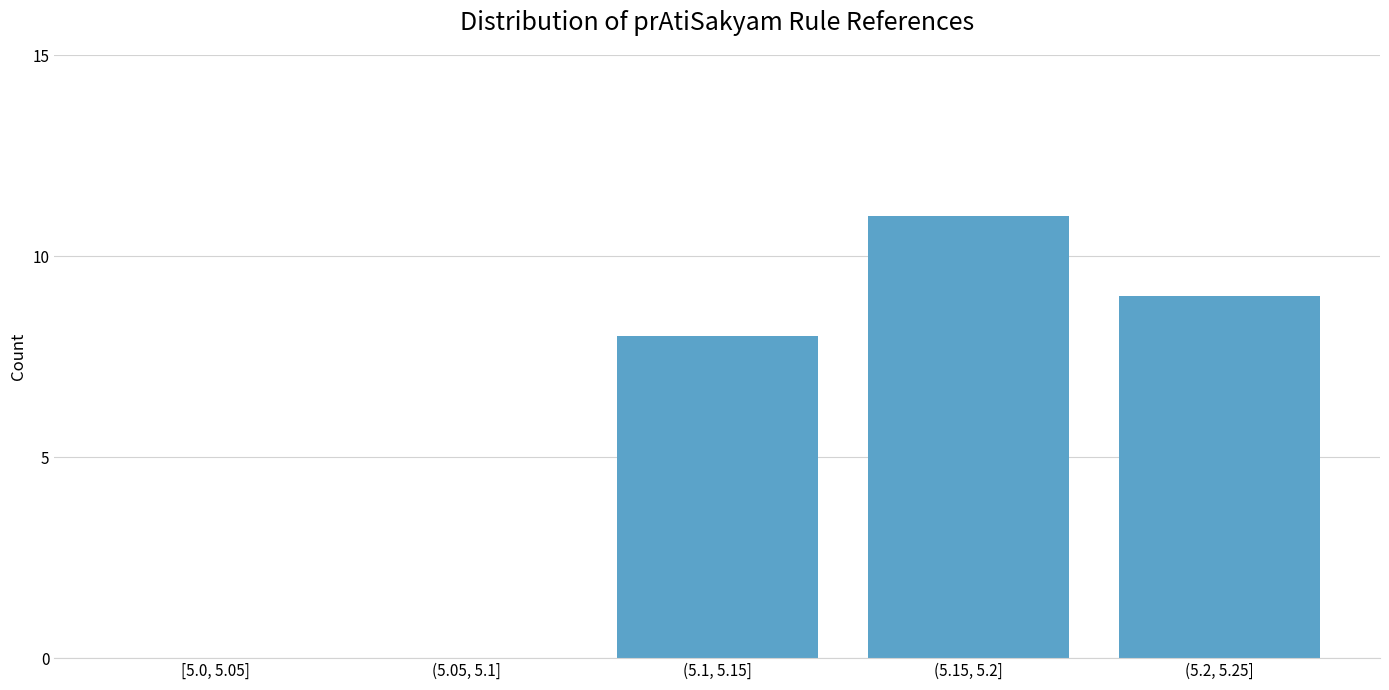

Reading left to right, transcribe all the data shown in this chart.

[5.0, 5.05]=0	(5.05, 5.1]=0	(5.1, 5.15]=8	(5.15, 5.2]=11	(5.2, 5.25]=9